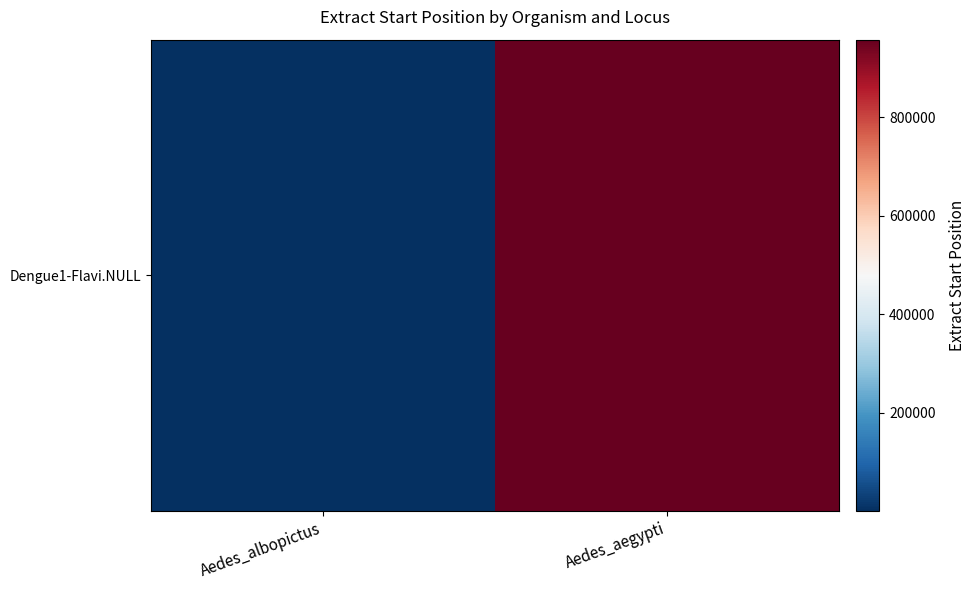

Is it true that the value at Aedes_albopictus is 1?

True